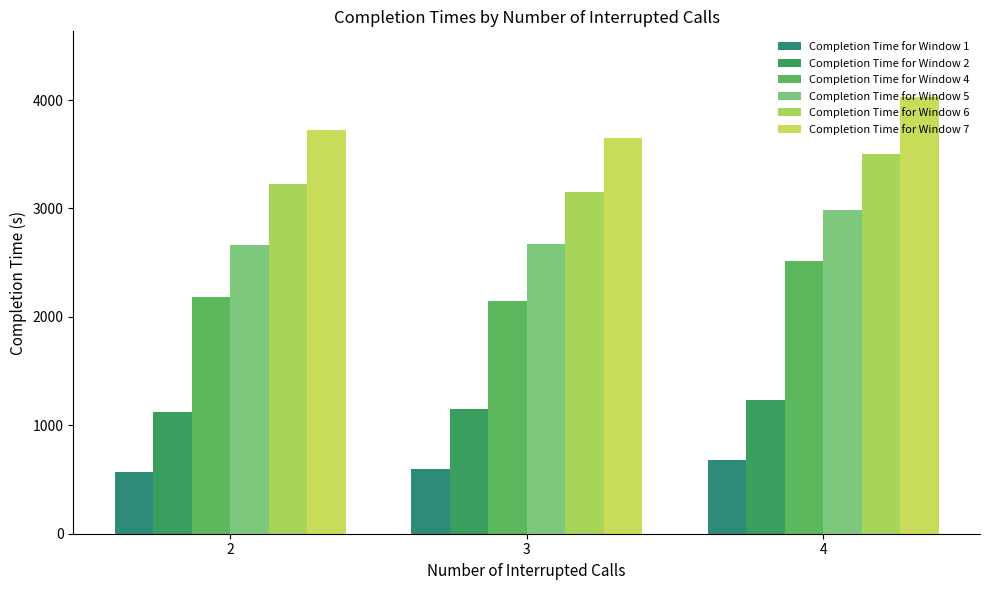

Read the Completion Time for Window 6 value at 3.

3153.0